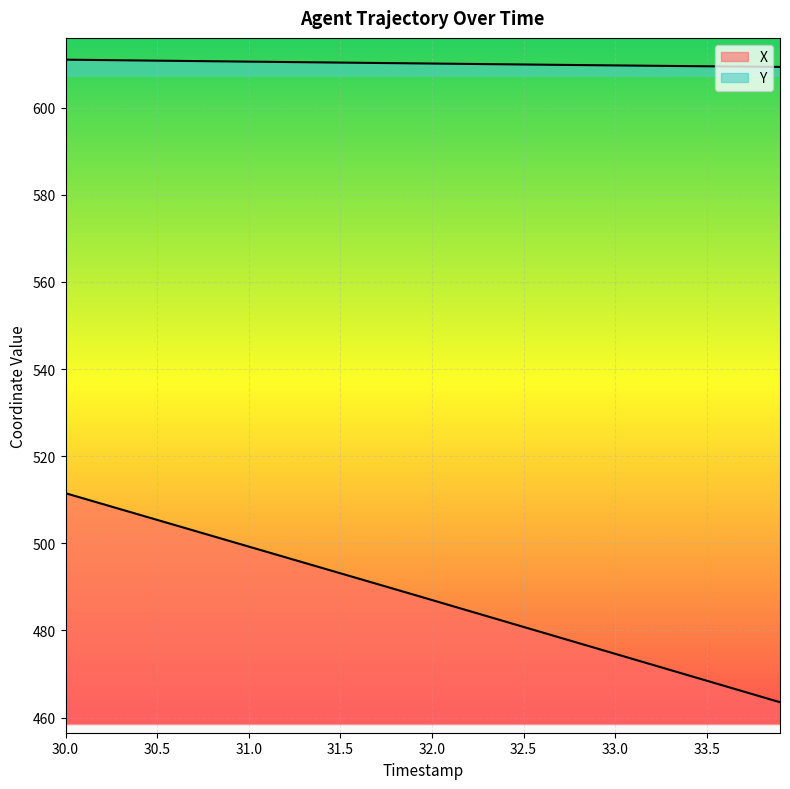

What are all the series names shown in the legend?

X, Y